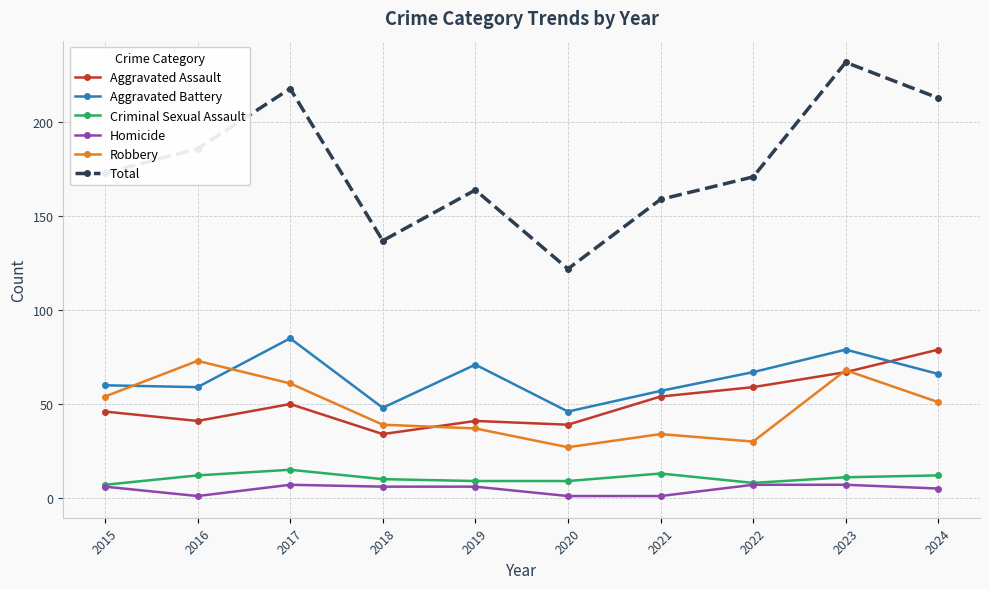

True or false: Criminal Sexual Assault has more than 0 interior local peaks.

True